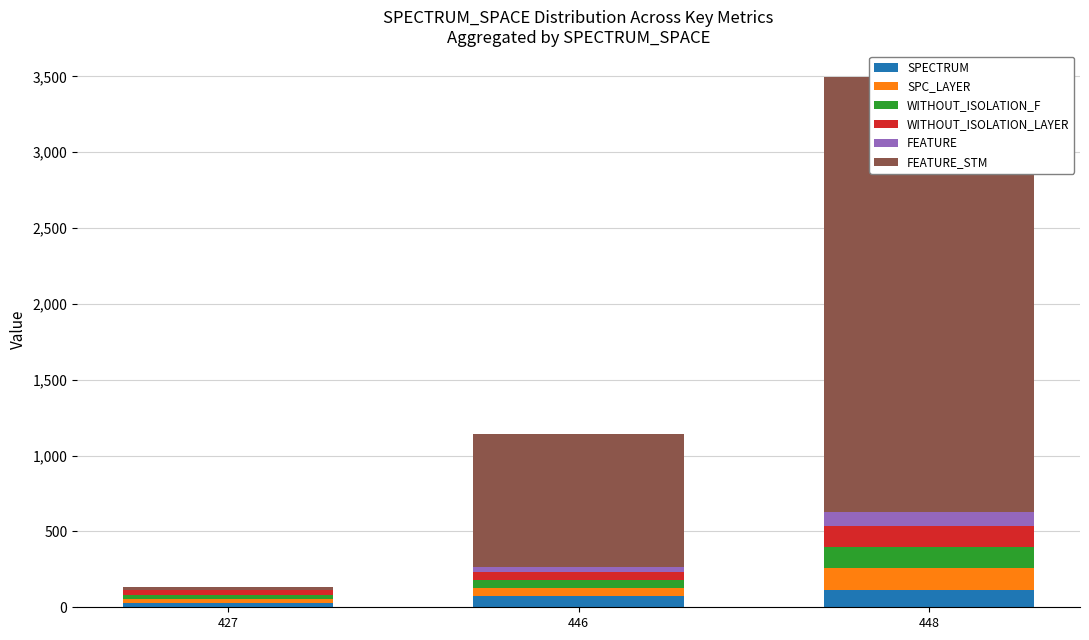

What is the sum of all FEATURE values?

127